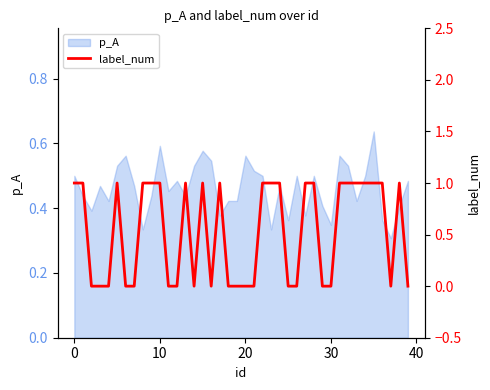

The p_A series shows 0.8 at 0. True or false?

False